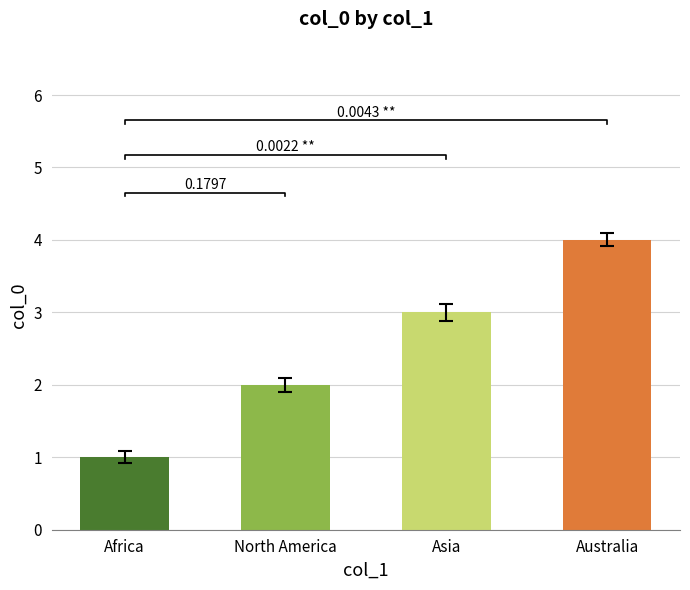

What position from the left is Asia?

3